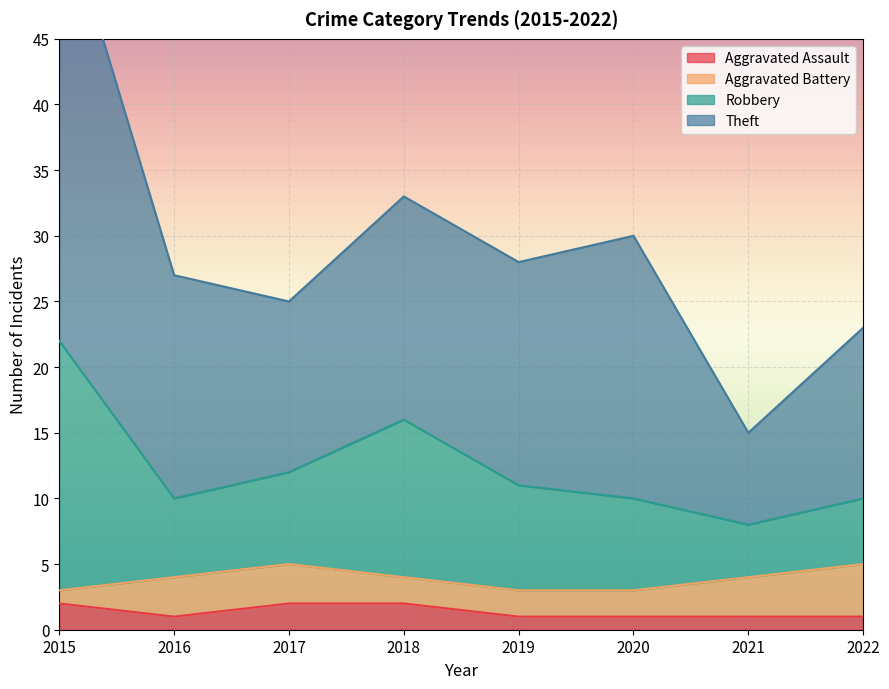

At which label is Aggravated Assault closest to 1?

2016